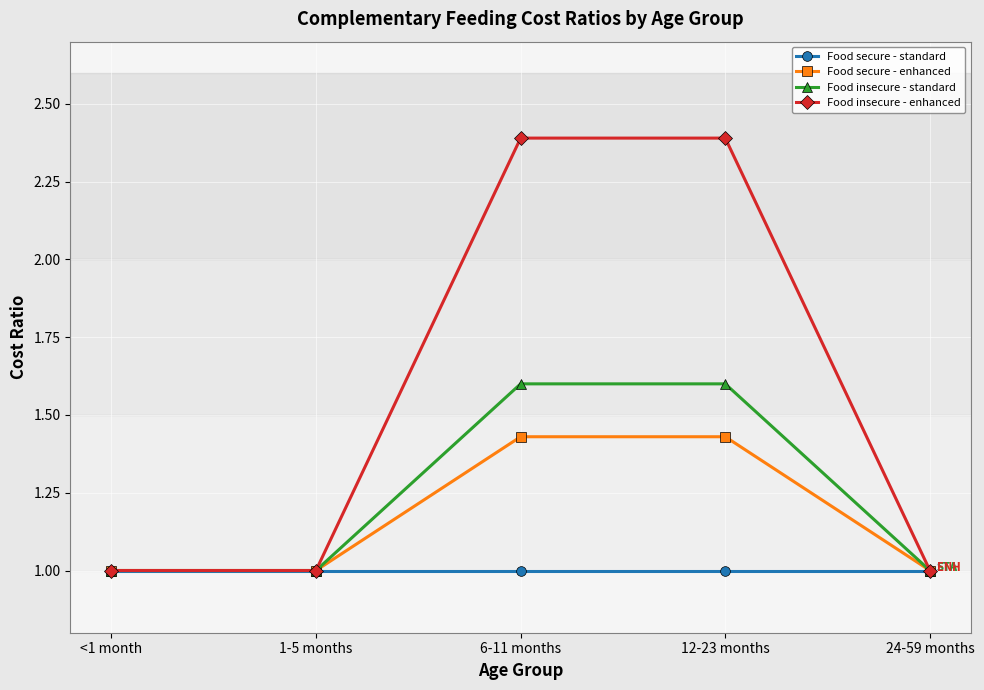

What is the difference between the maximum and minimum values in the Food secure - enhanced series?

0.4